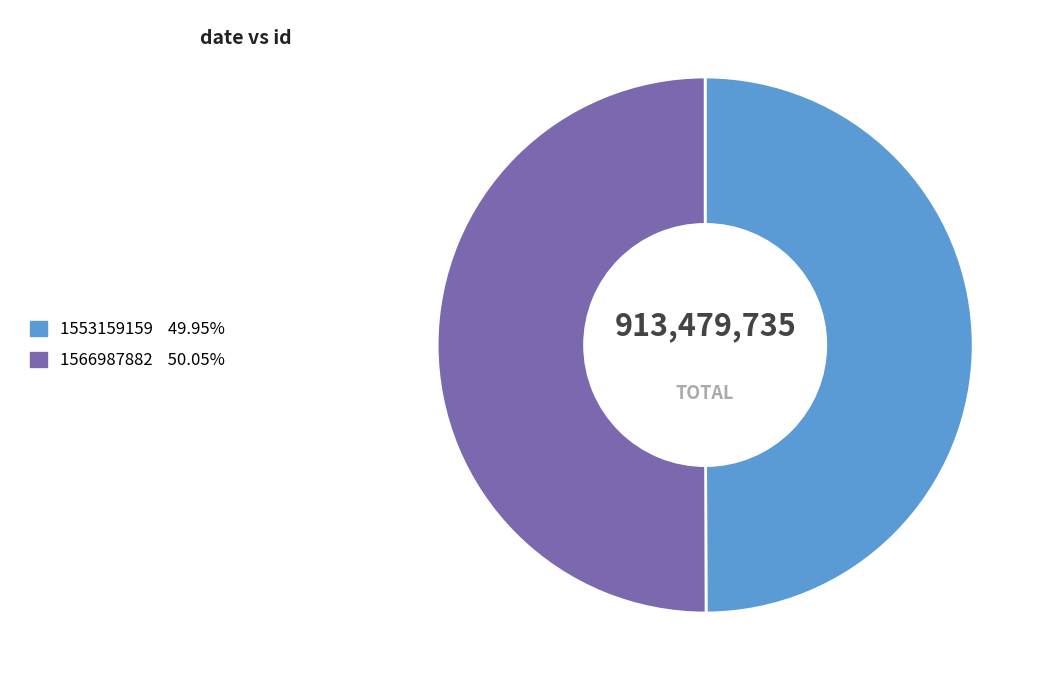

How many slices are in this pie chart?

2